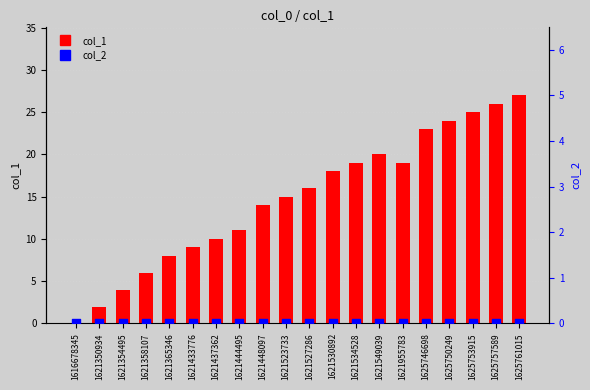

What are all the series names shown in the legend?

col_1, col_2